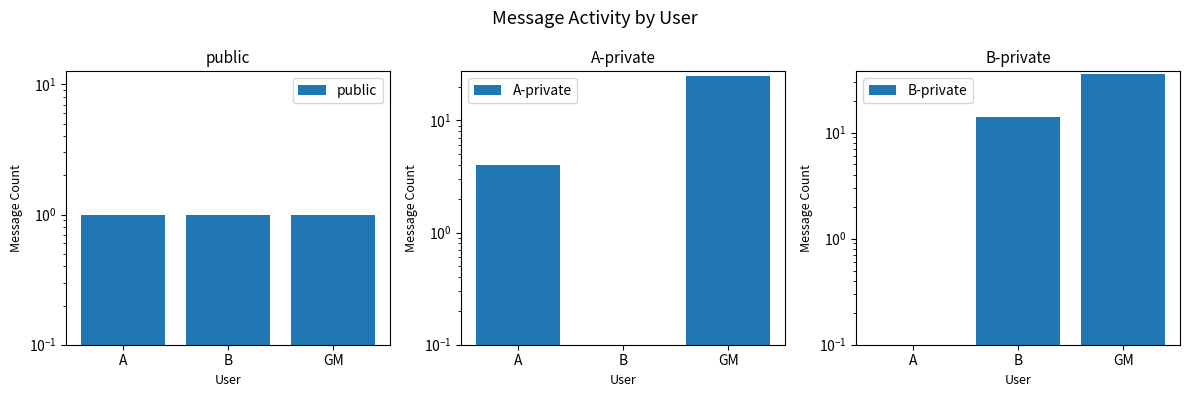

How many positive values does the A-private series have?

2